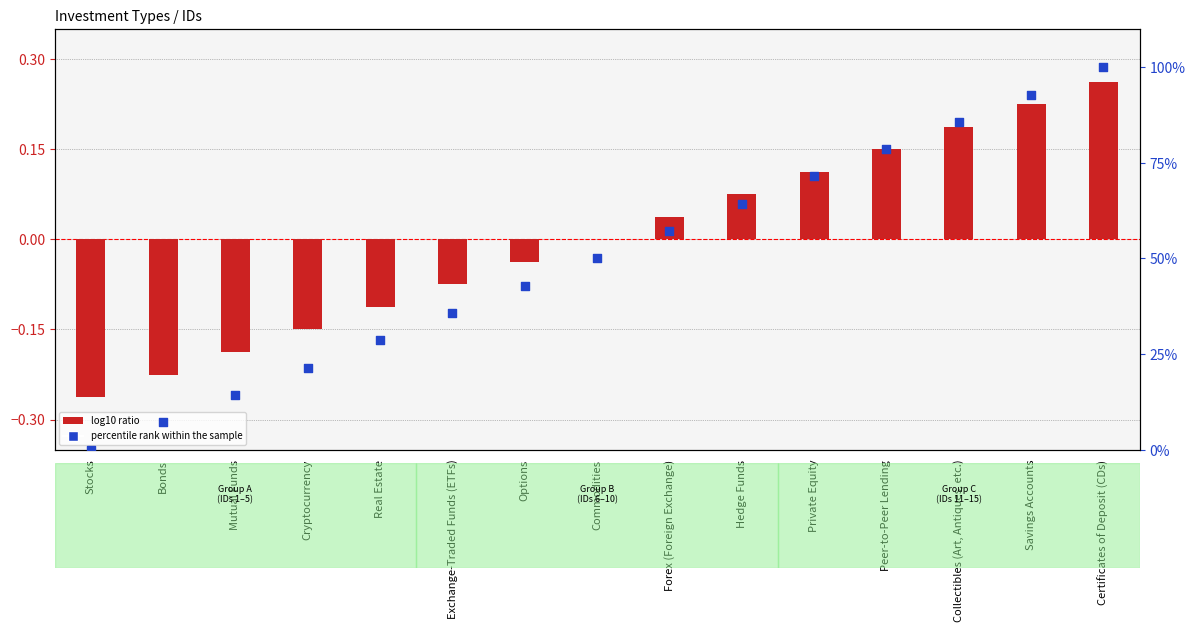

At which category is the sum across all series the highest?

Certificates of Deposit (CDs)